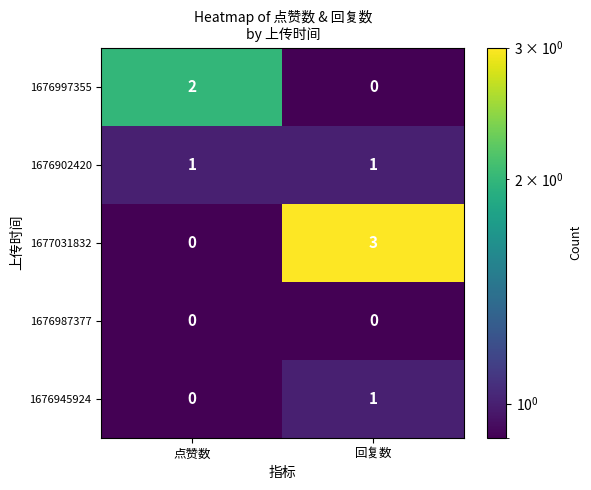

List the labels in order of 1676997355 value, smallest first.

回复数, 点赞数